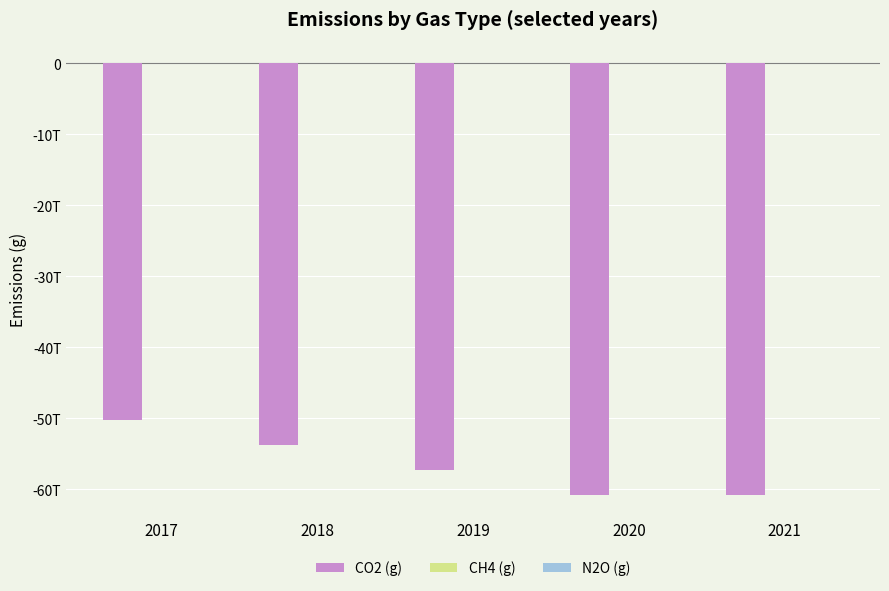

What are all the series names shown in the legend?

CO2 (g), CH4 (g), N2O (g)